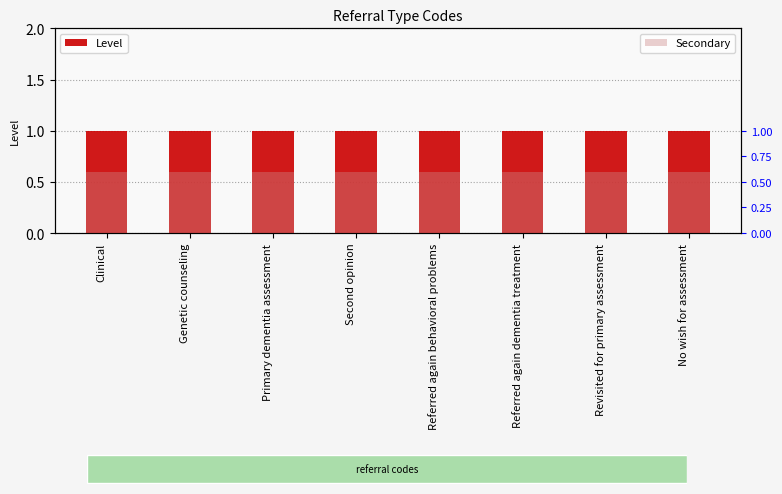

How many bars are there in total?

16